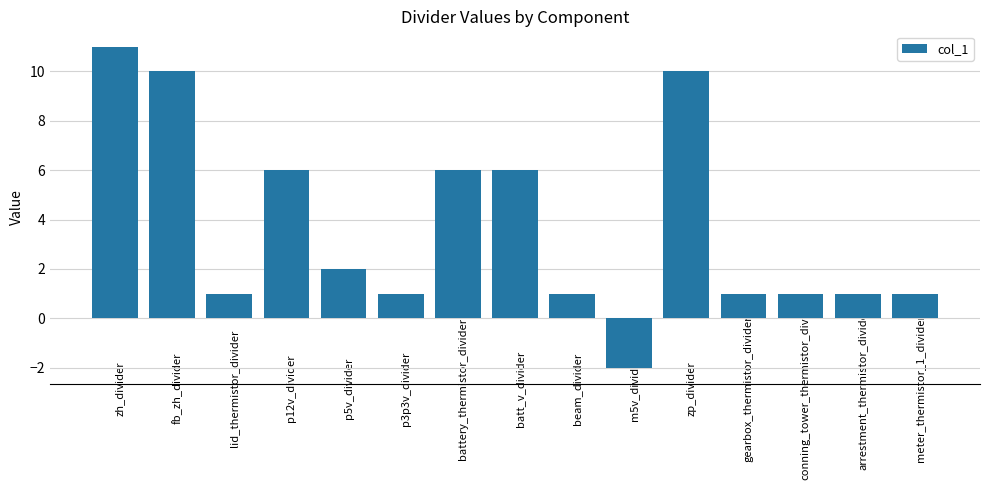

What position from the right is p5v_divider?

11